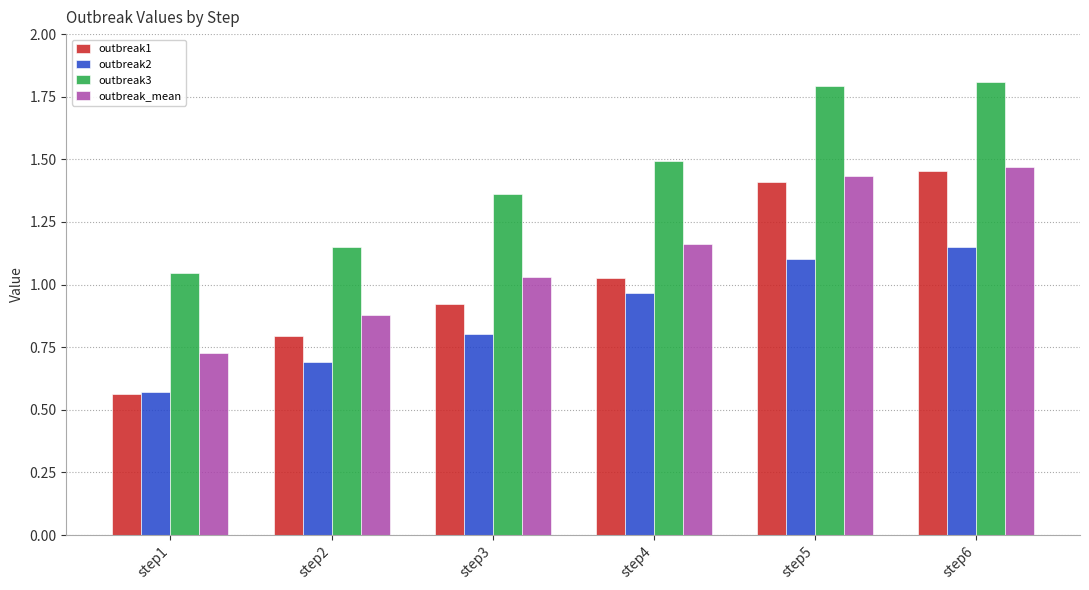

How many groups of bars are there?

6